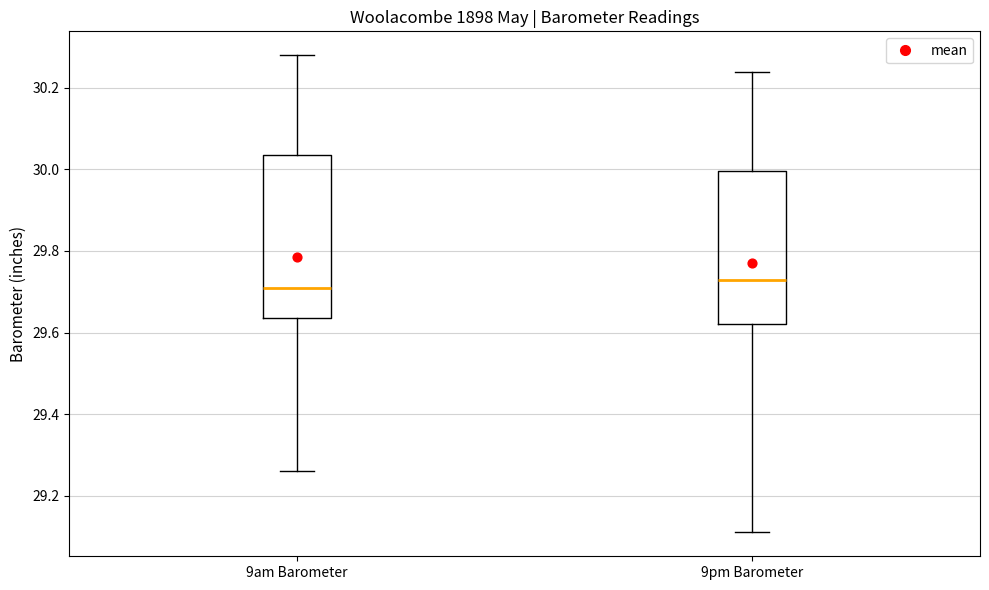

Where is the upper edge of the box for 9am Barometer on the y-axis? The values are not printed on the chart, so give them approximately, as read against the axis.

30.04